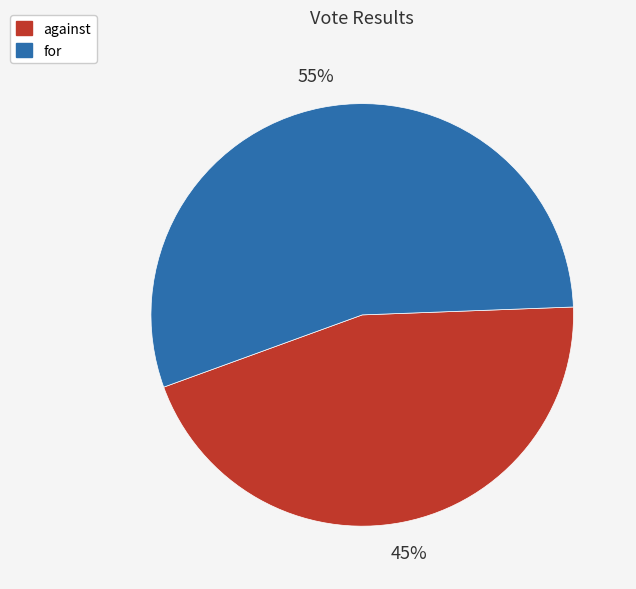

Combined, do for and against account for over 50%?

Yes